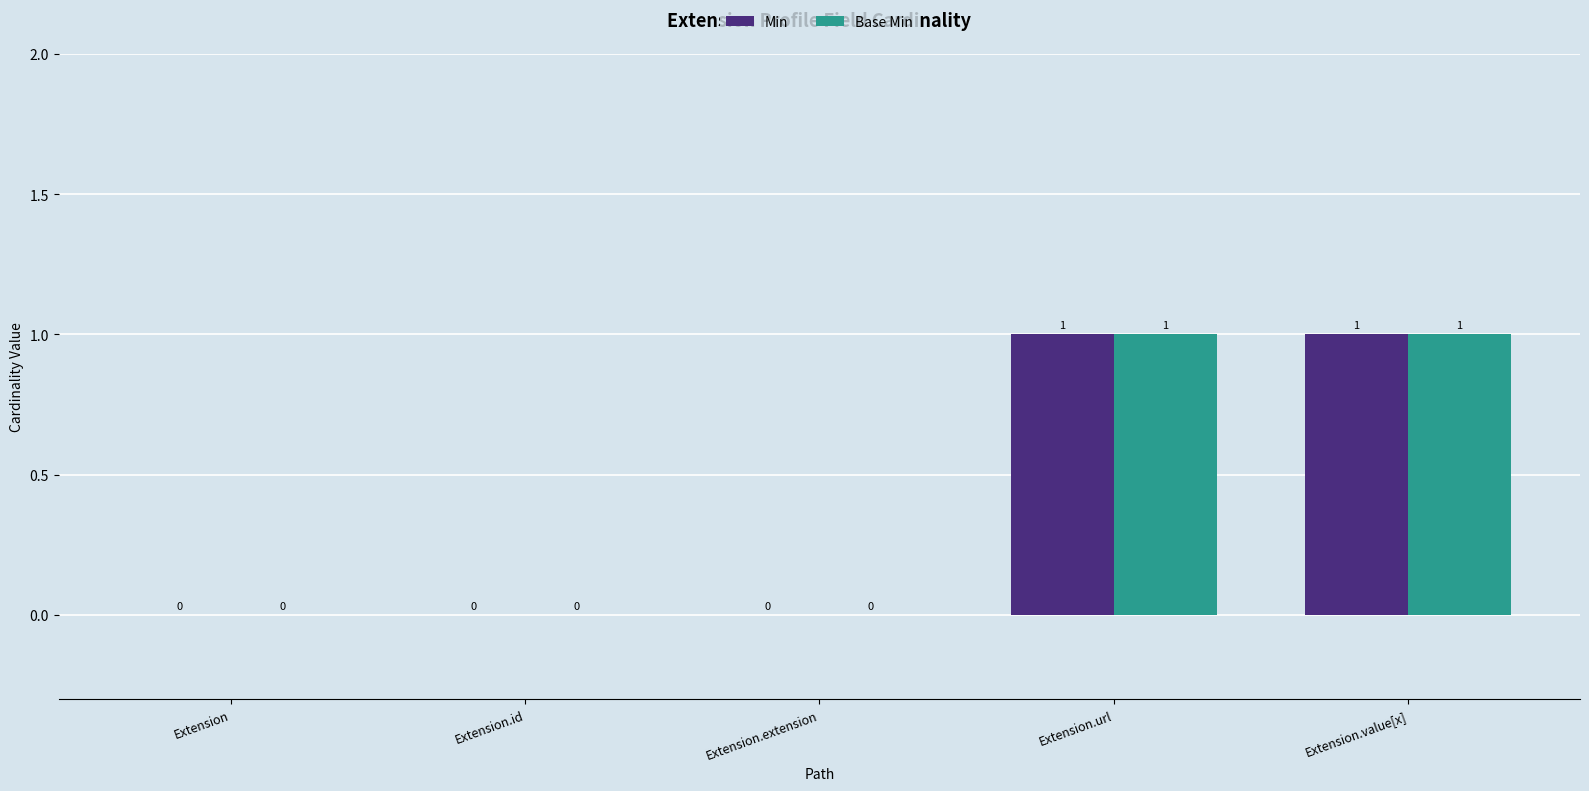

How many Base Min values are between 0 and 1?

5